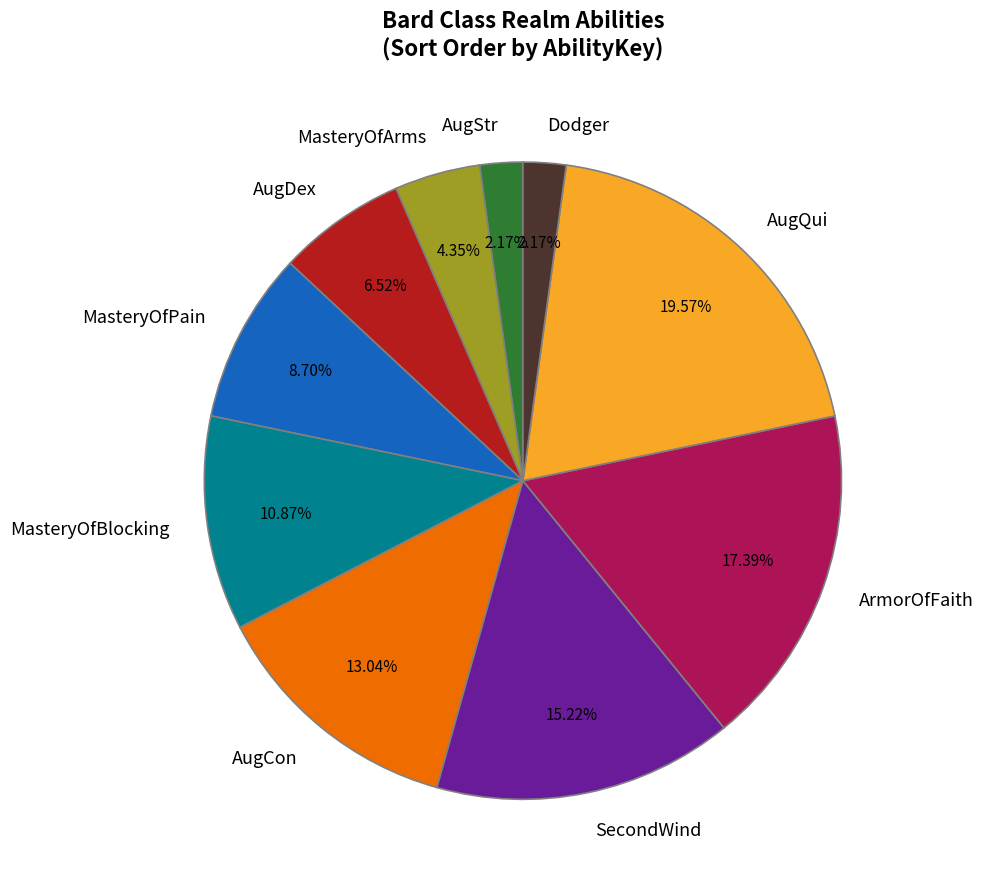

How many slices are in this pie chart?

10